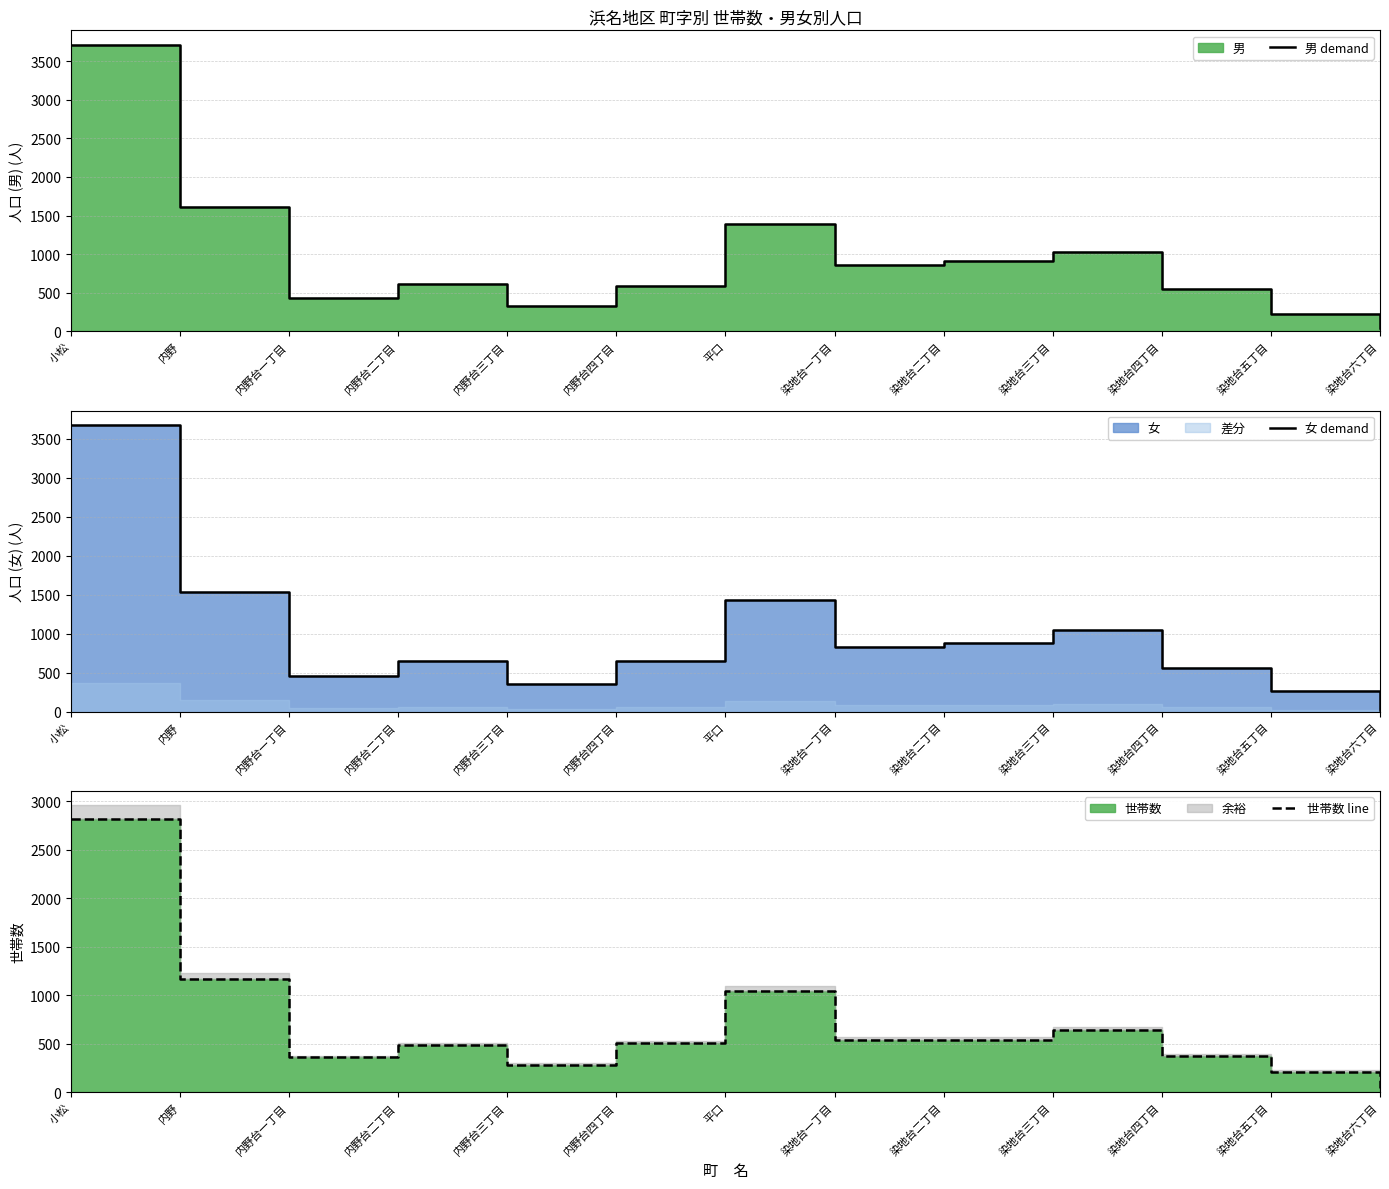

Between 小松 and 染地台二丁目, which series saw the biggest shift?

男 demand